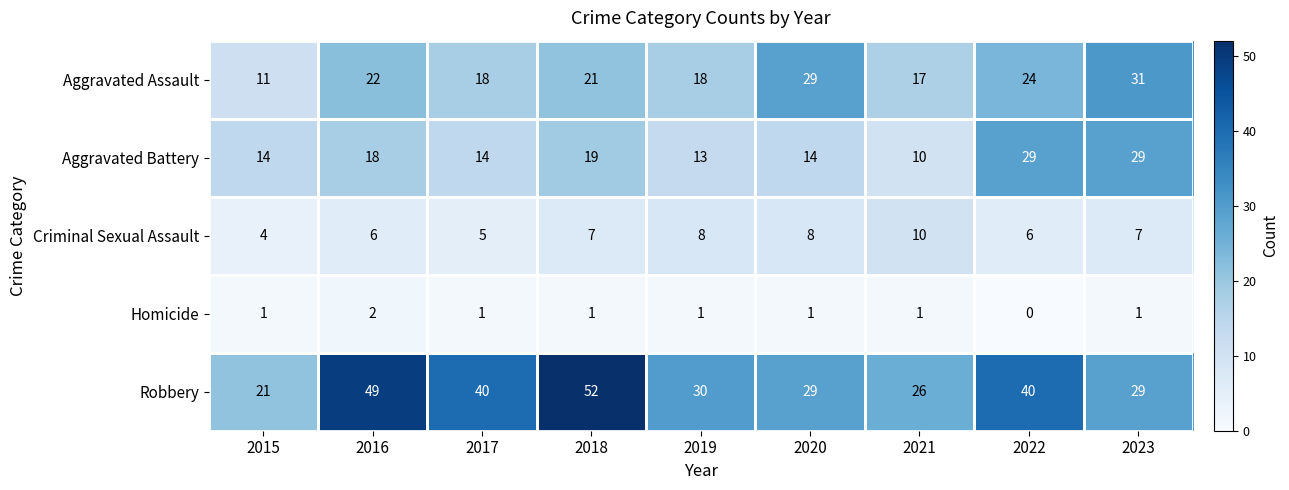

What is the sum of the Robbery values at 2020 and 2018?

81